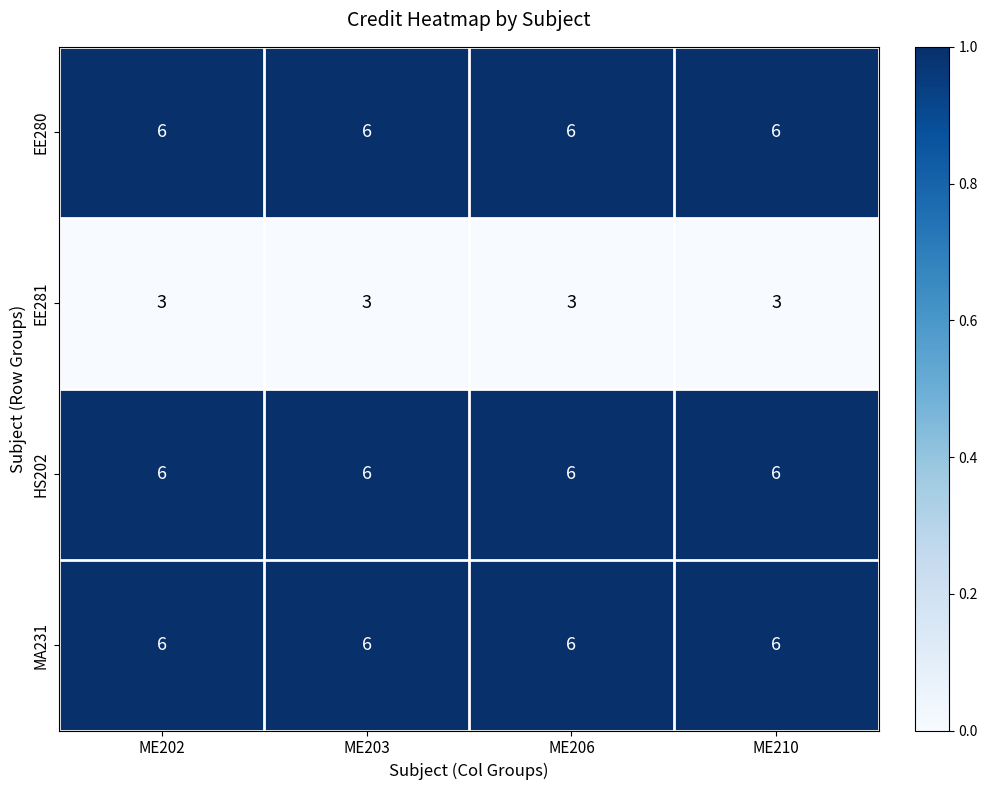

What is the total value across all series at ME202?

21